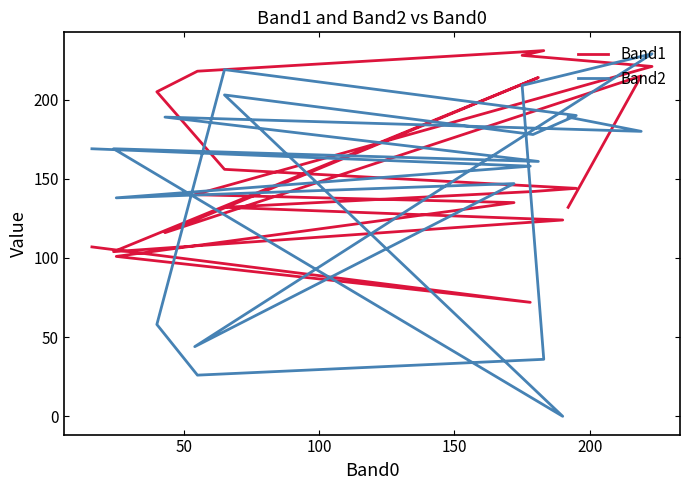

True or false: Band2 and Band1 cross at least once.

True